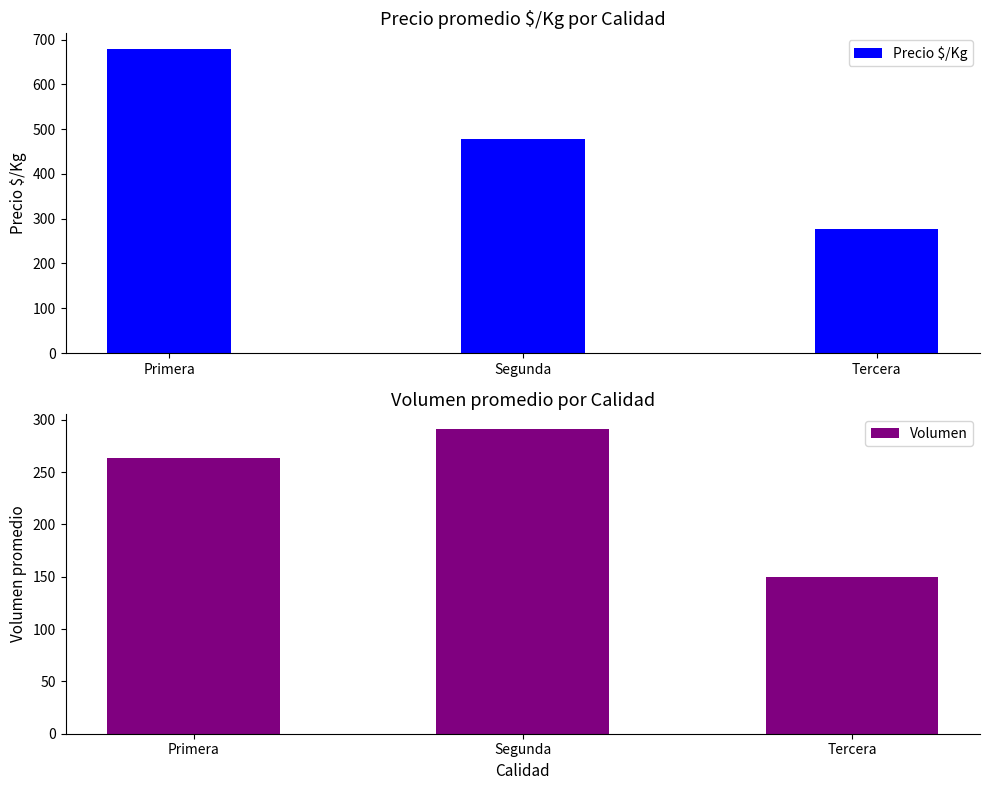

True or false: Volumen has a value of 429 at Segunda.

False